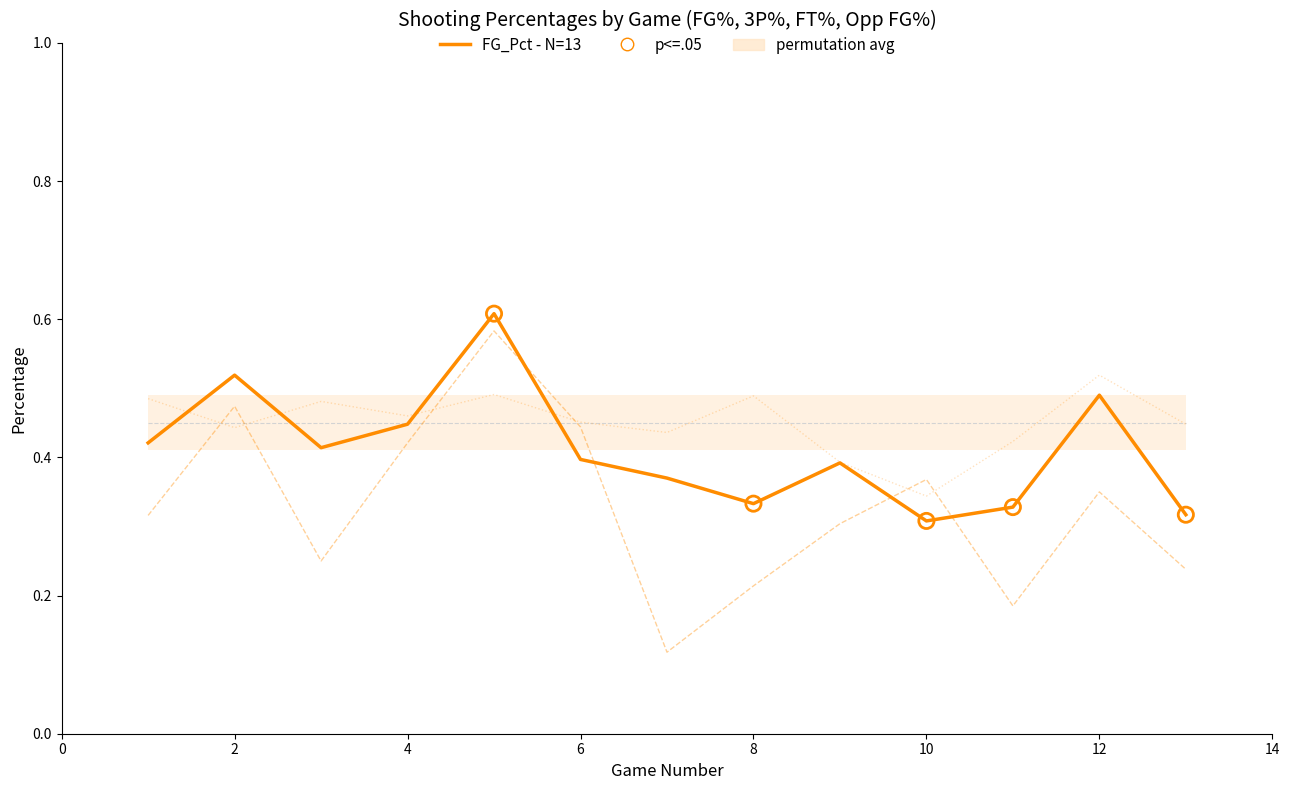

Which series contains the highest Y value?

FG_Pct